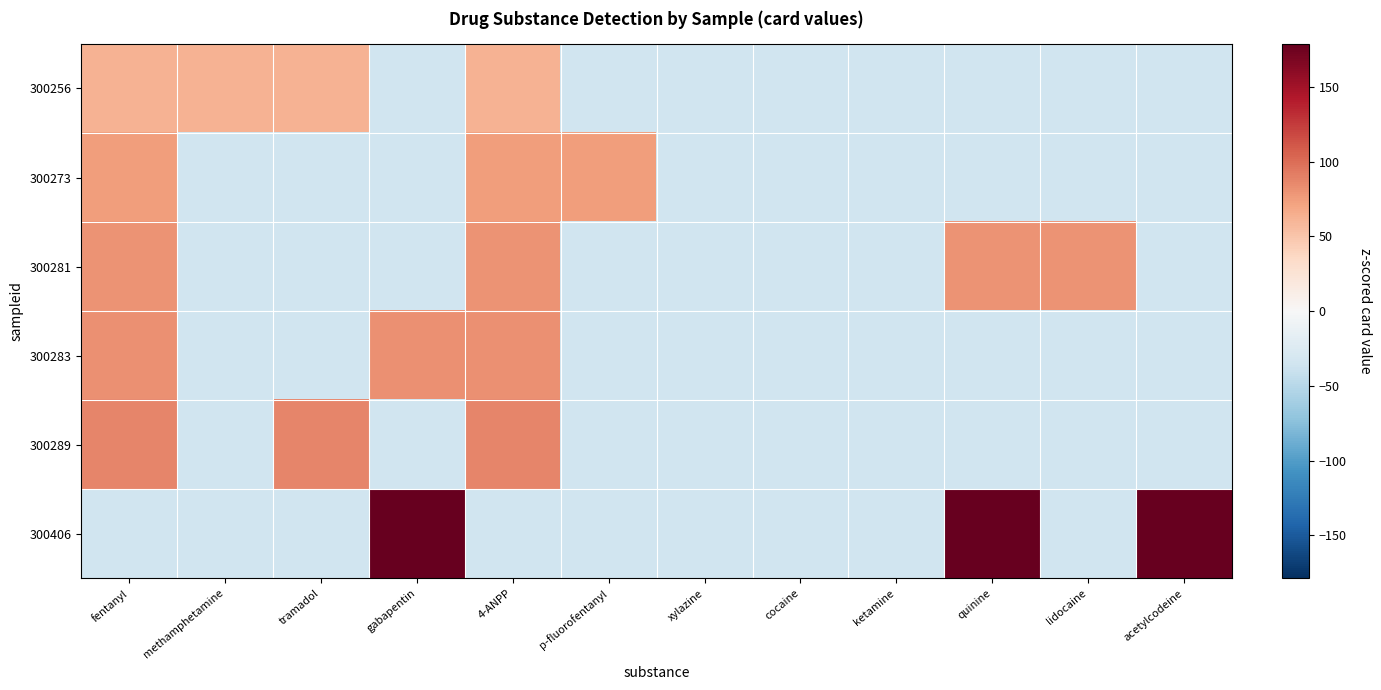

What is the total value across all series at acetylcodeine?

2.3